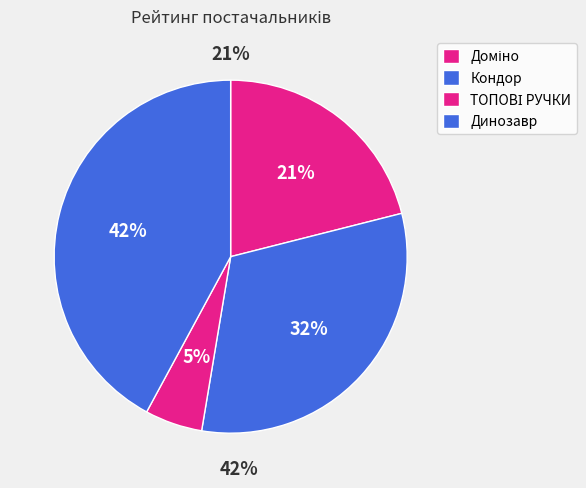

To the nearest percent, what is the combined percentage of Кондор and ТОПОВІ РУЧКИ?

37%